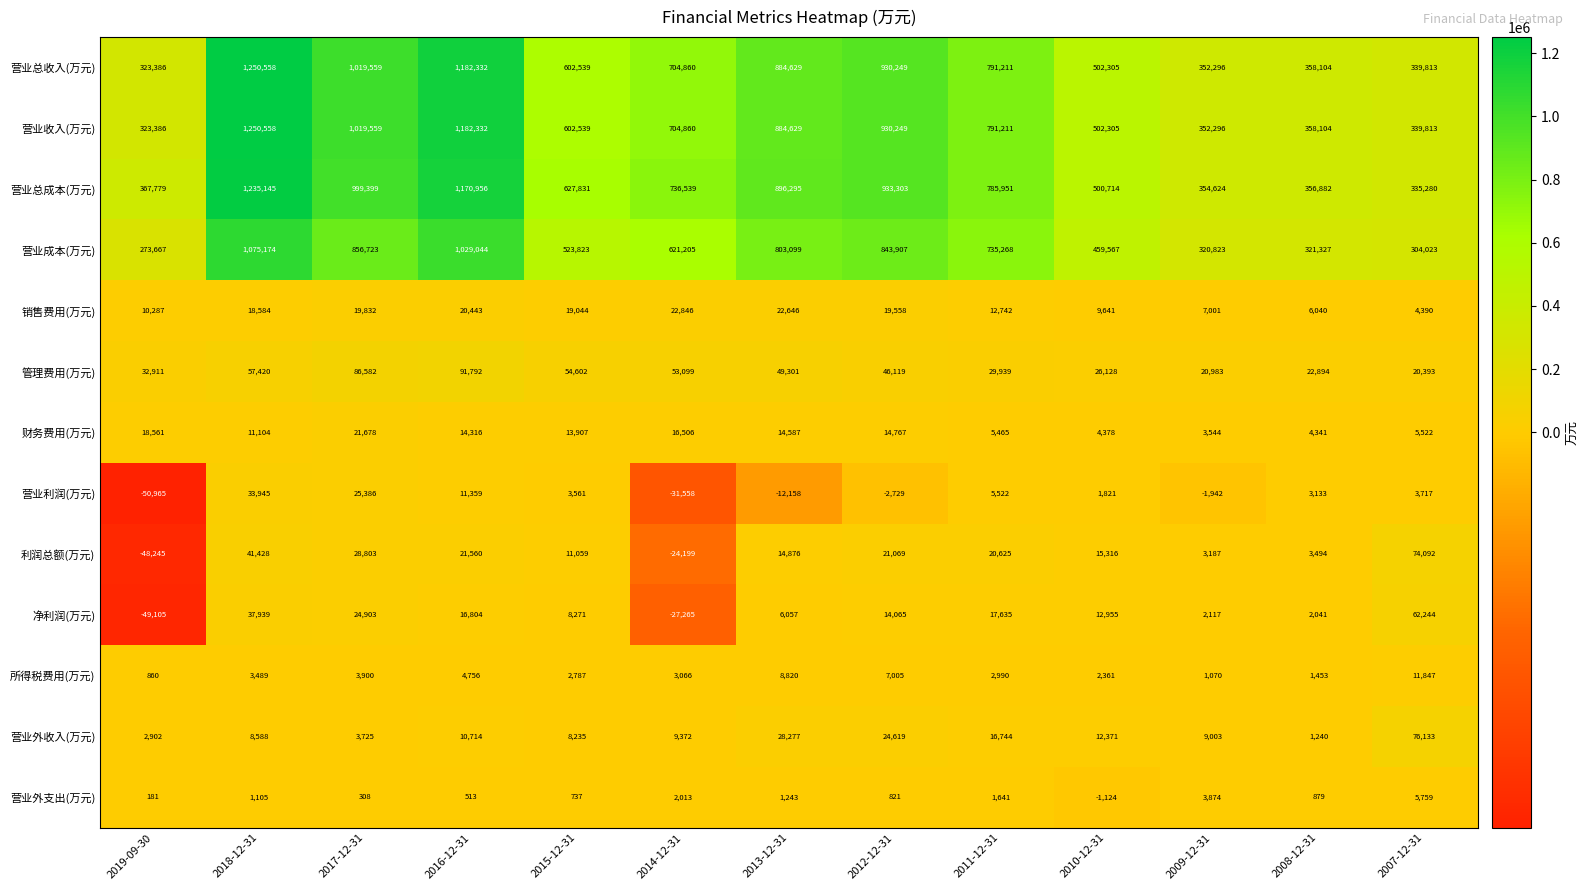

Rank the categories by 销售费用(万元) value from lowest to highest.

2007-12-31, 2008-12-31, 2009-12-31, 2010-12-31, 2019-09-30, 2011-12-31, 2018-12-31, 2015-12-31, 2012-12-31, 2017-12-31, 2016-12-31, 2013-12-31, 2014-12-31